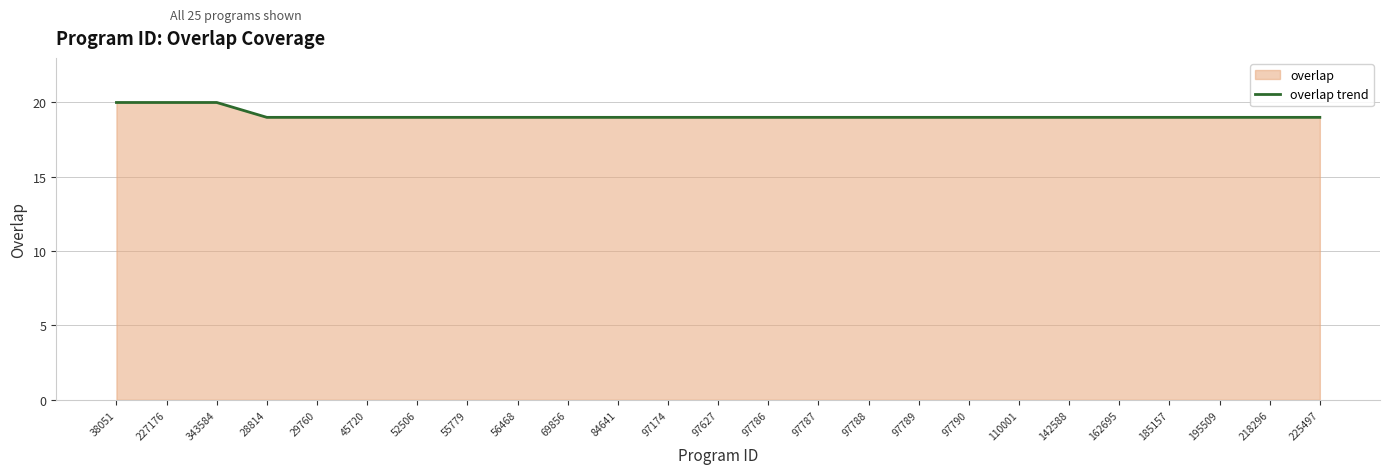

Reading right to left, list all the values displayed in this chart.

225497=19	218296=19	195509=19	185157=19	162695=19	142588=19	110001=19	97790=19	97789=19	97788=19	97787=19	97786=19	97627=19	97174=19	84641=19	69856=19	56468=19	55779=19	52506=19	45720=19	29760=19	28814=19	343584=20	227176=20	38051=20